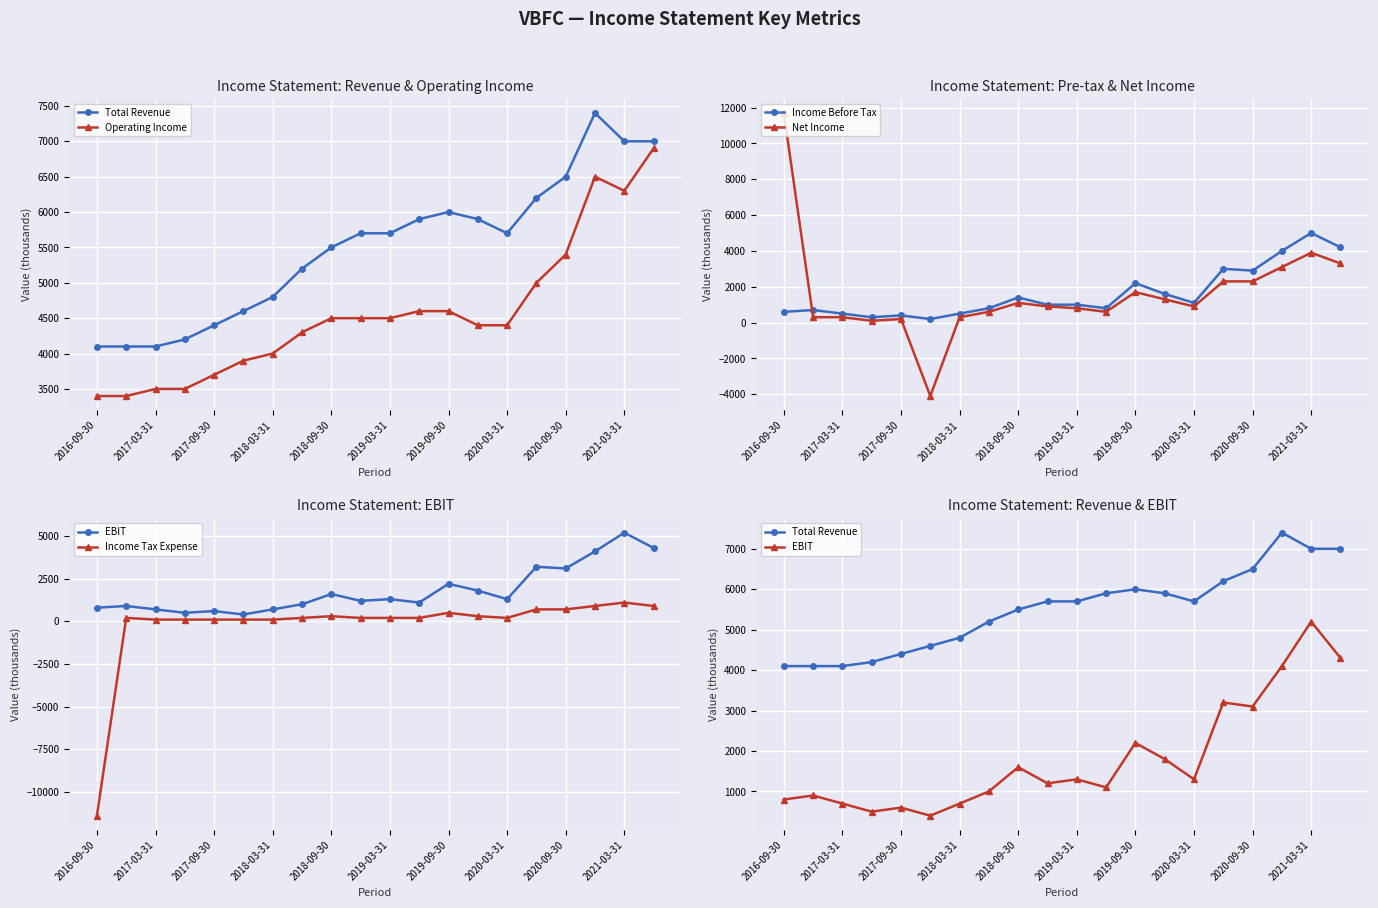

True or false: Net Income has more than 1 interior local peaks.

True